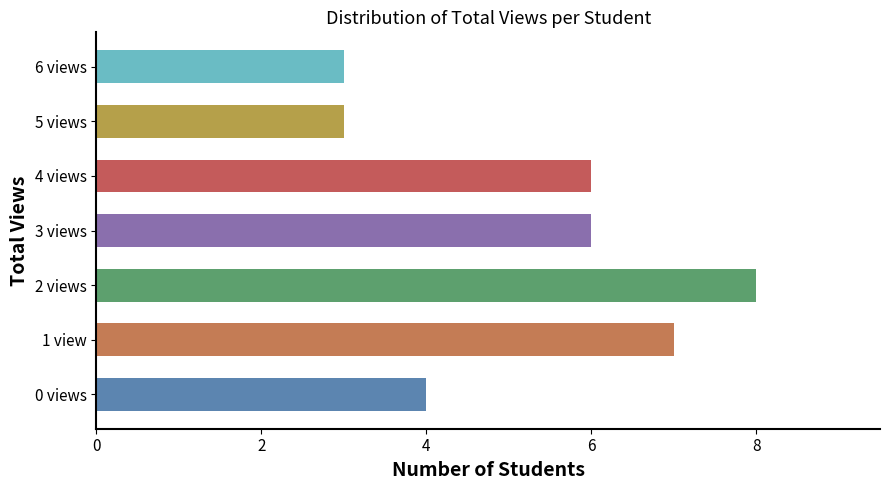

How many values are between 3 and 7?

6